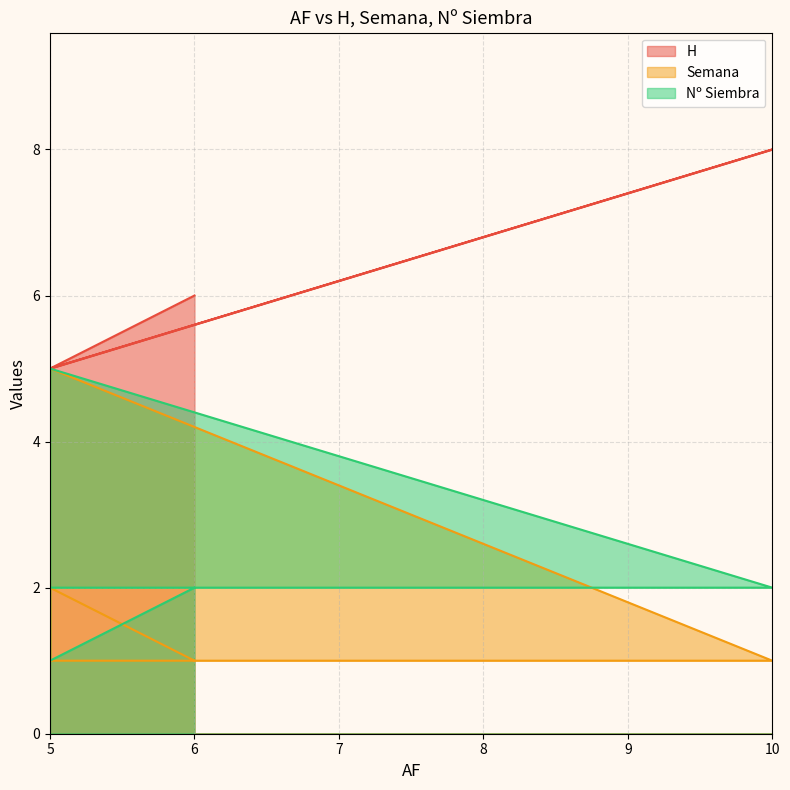

At which label does Semana reach its minimum?

5